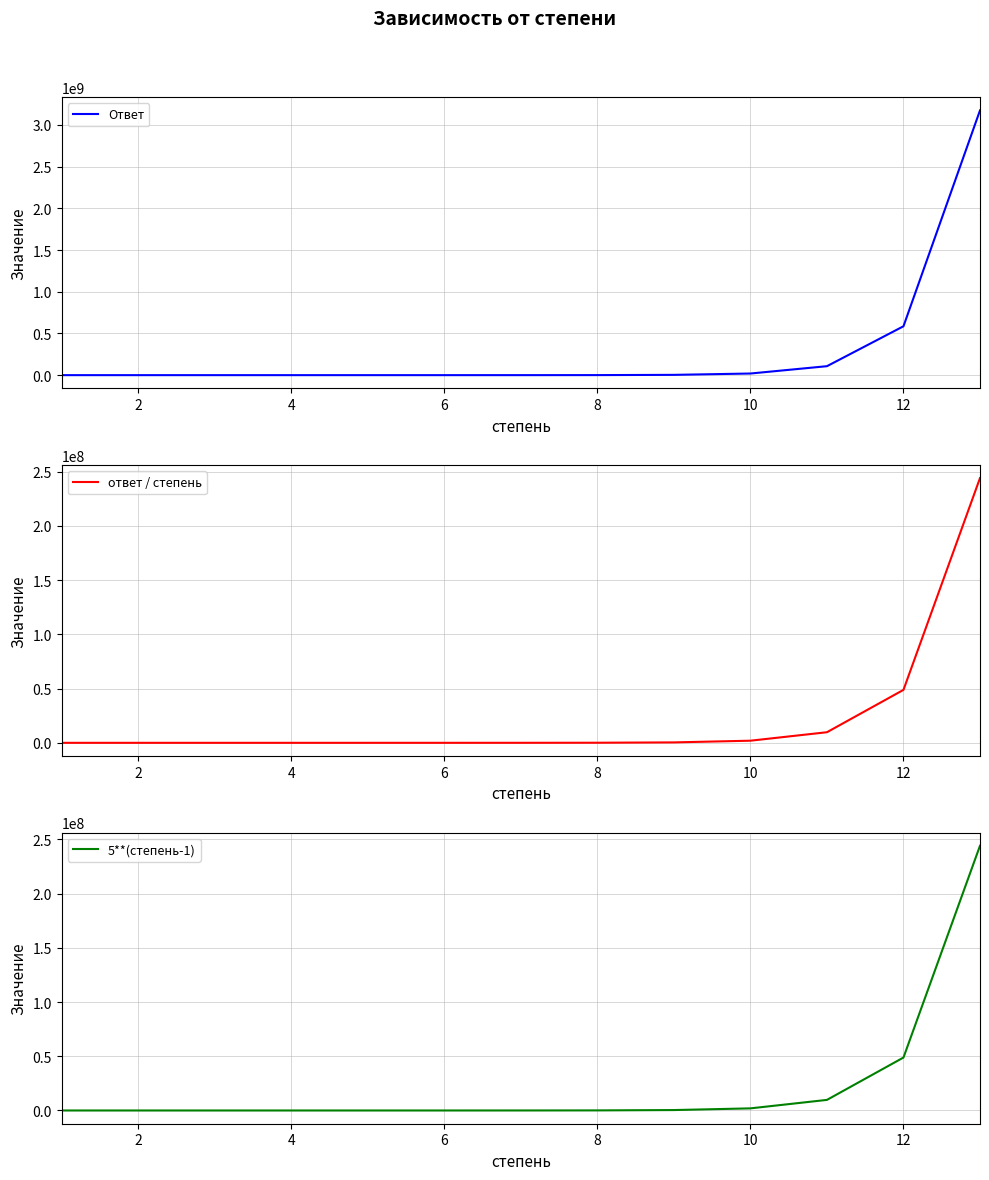

What is the value of the ответ / степень point at the 12th from the left?

48828125